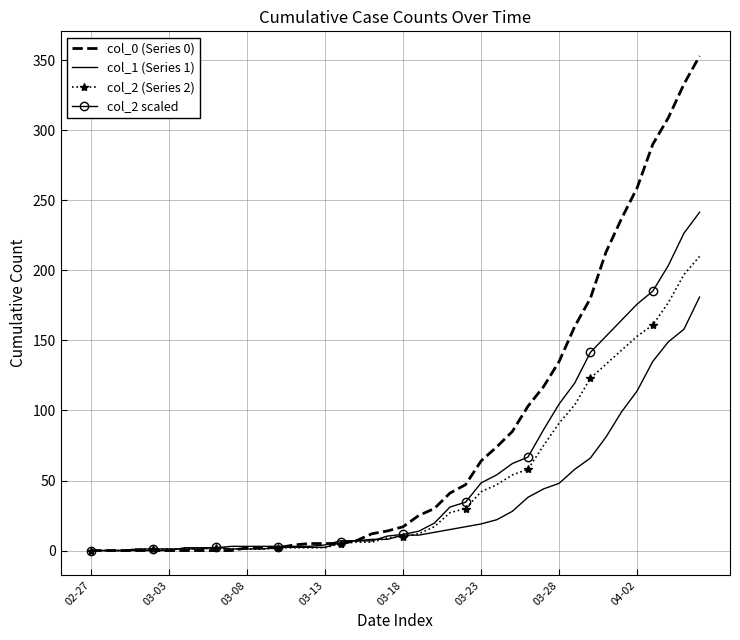

Which series has the widest spread of values?

col_0 (Series 0)